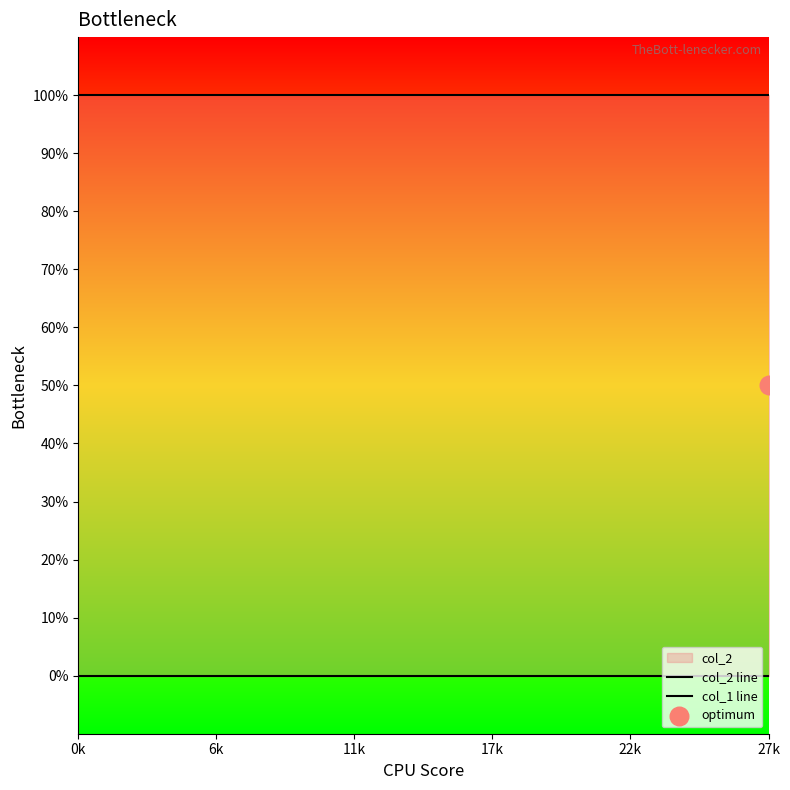

Which series reaches the minimum Y coordinate?

col_1 line